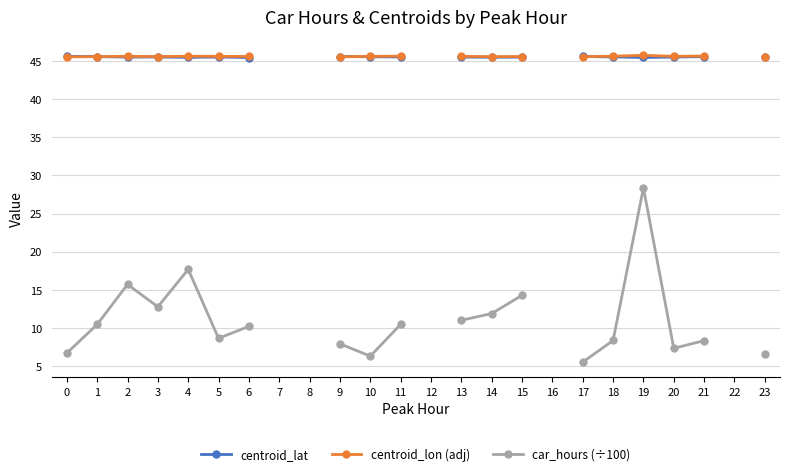

List the series in order of their peak value, lowest first.

car_hours (÷100), centroid_lat, centroid_lon (adj)